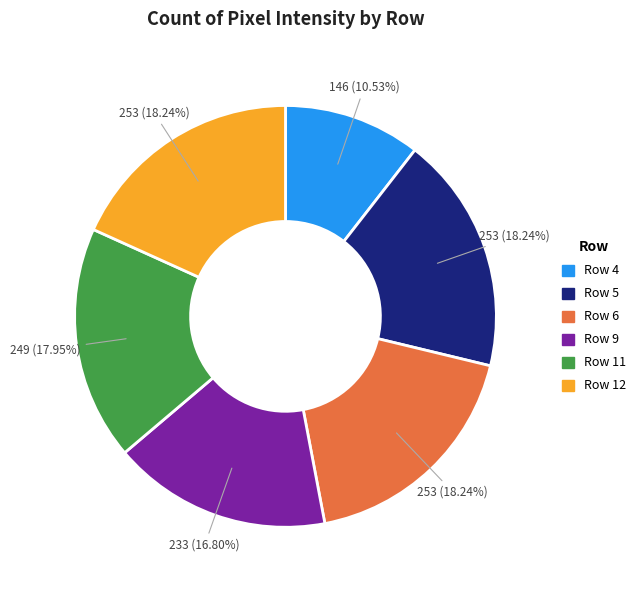

How many slices are in this pie chart?

6